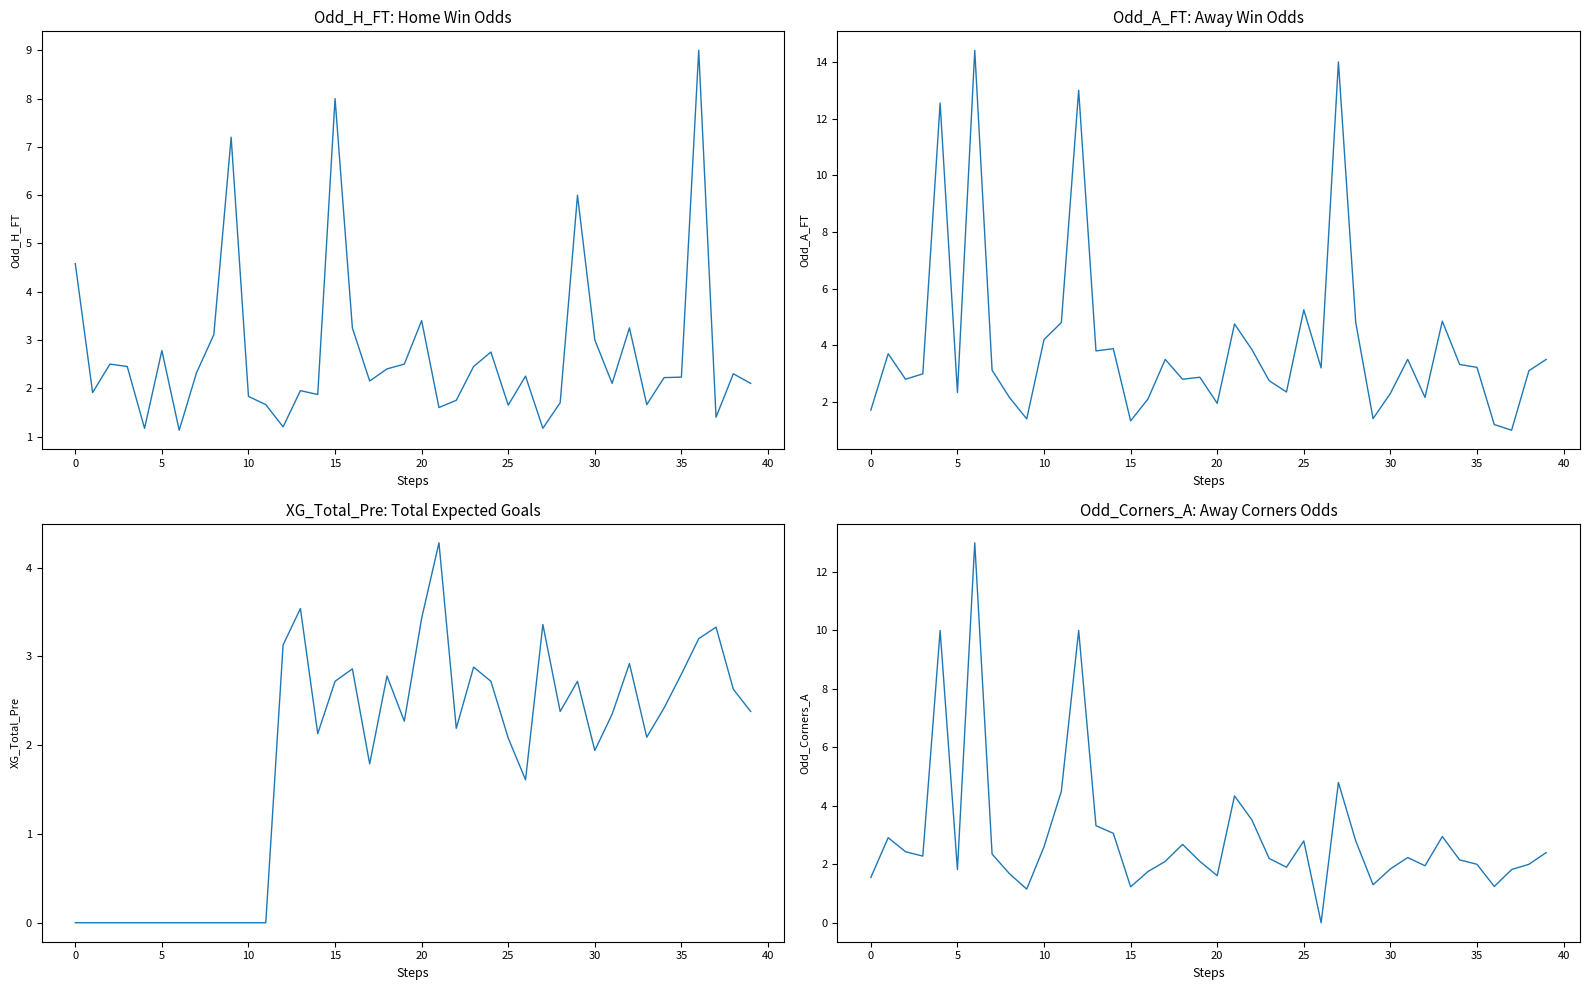

How many distinct data groups are displayed?

4